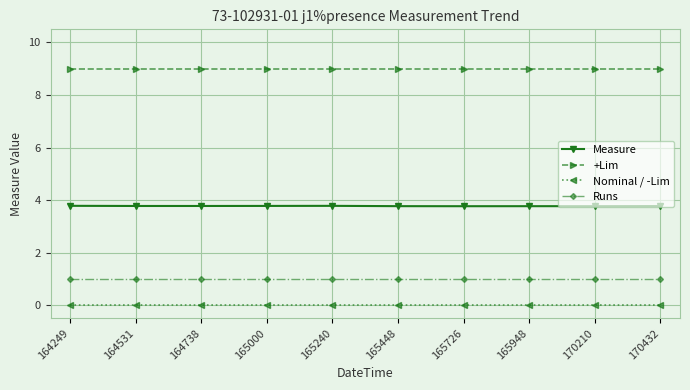

What are all the series names shown in the legend?

Measure, +Lim, Nominal / -Lim, Runs